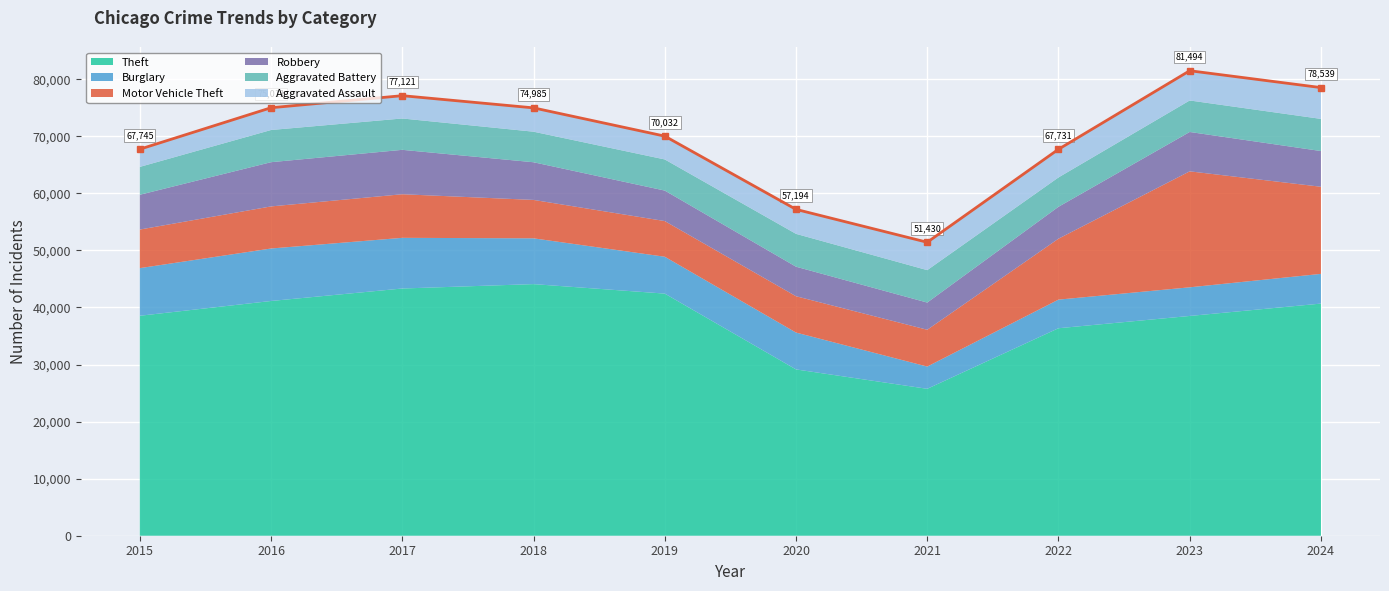

True or false: there are more than 2 points higher than both neighbors.

False